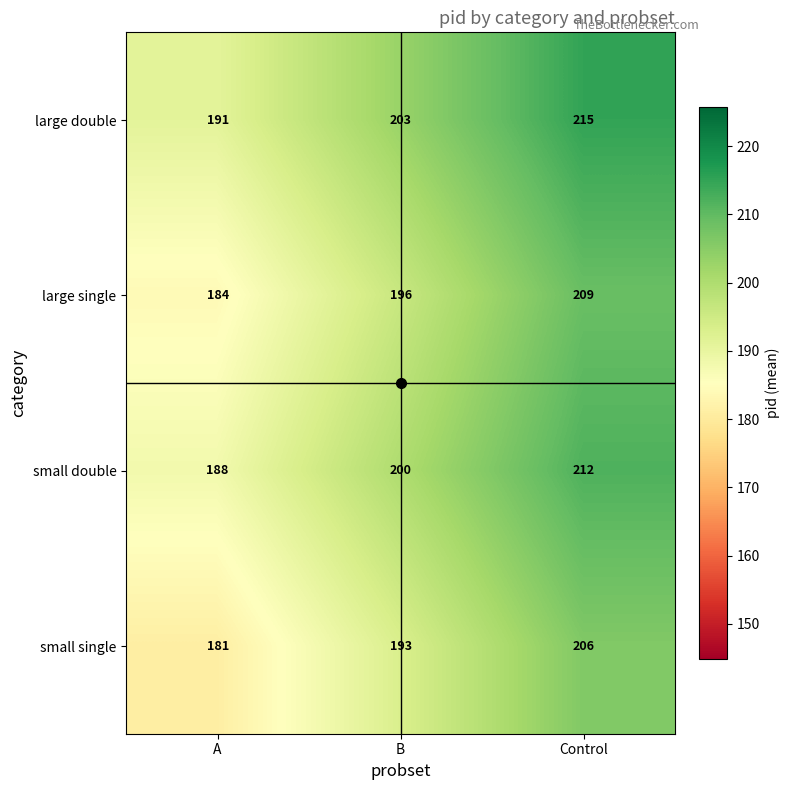

How many values in the large double series are below 203?

1